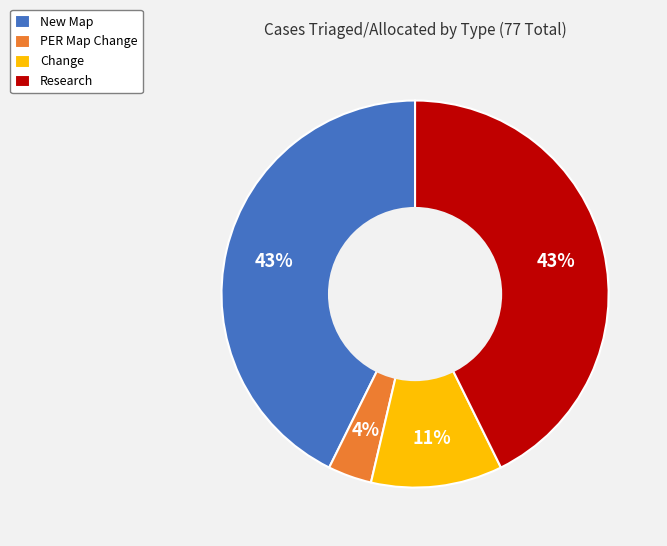

Does Research account for over 50% of the chart?

No